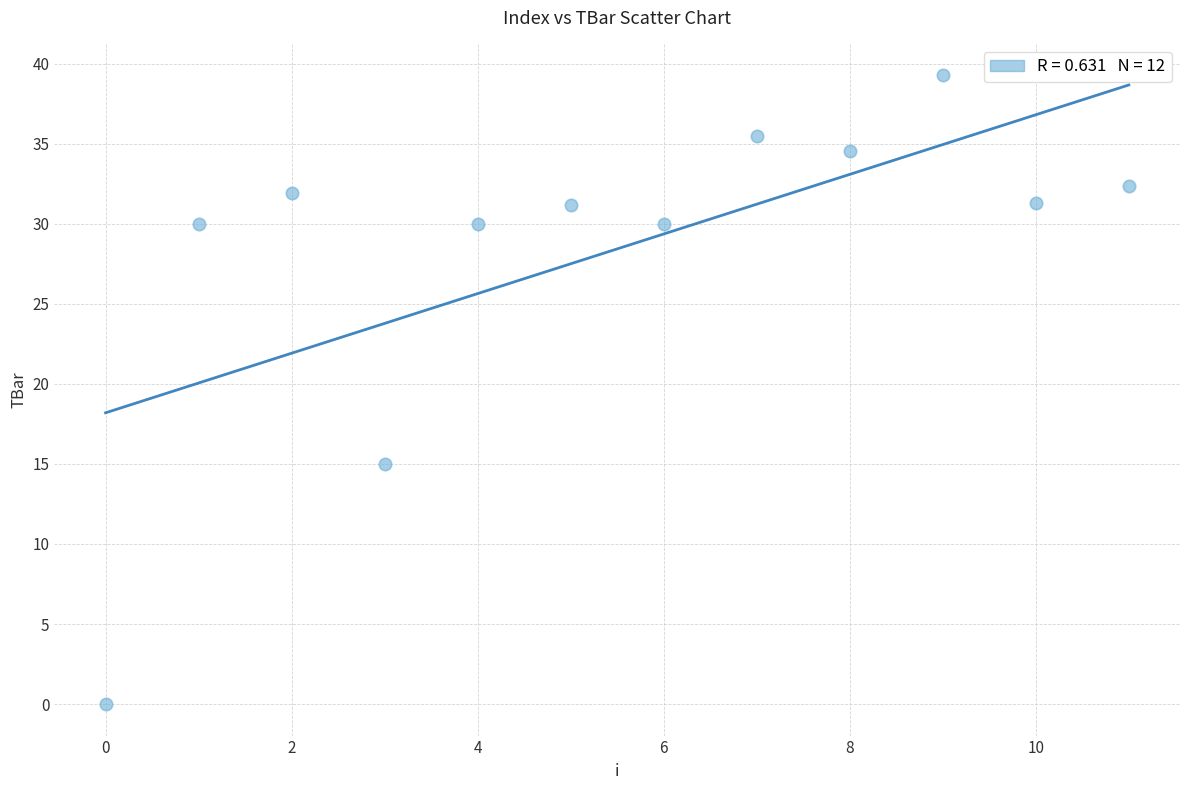

What is the range of Y values (max minus min)?

39.3